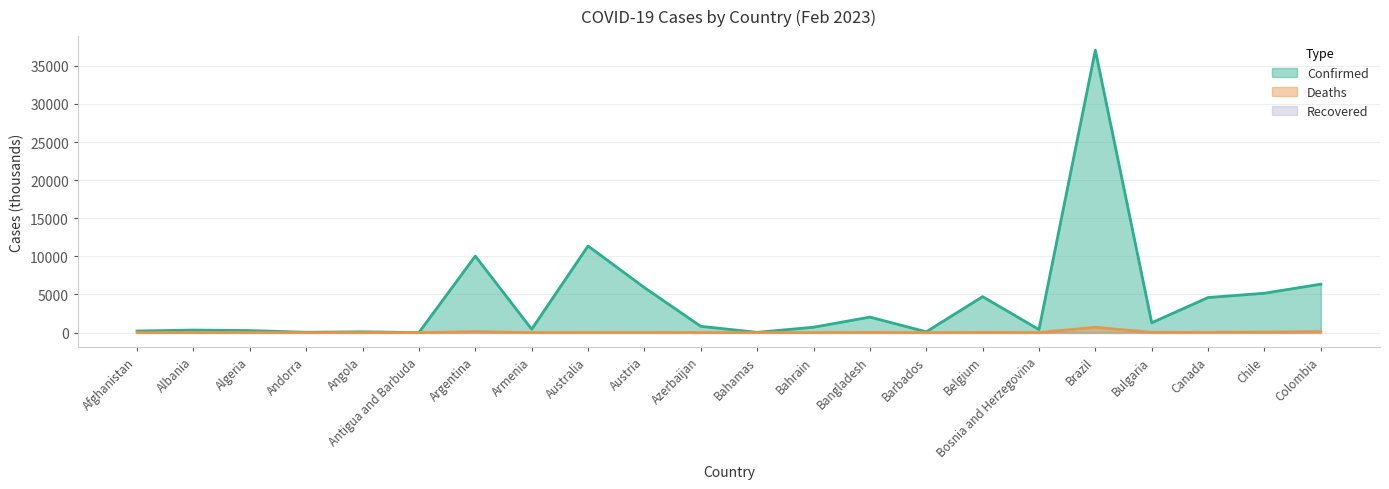

What is the maximum value for Confirmed?

37038.2